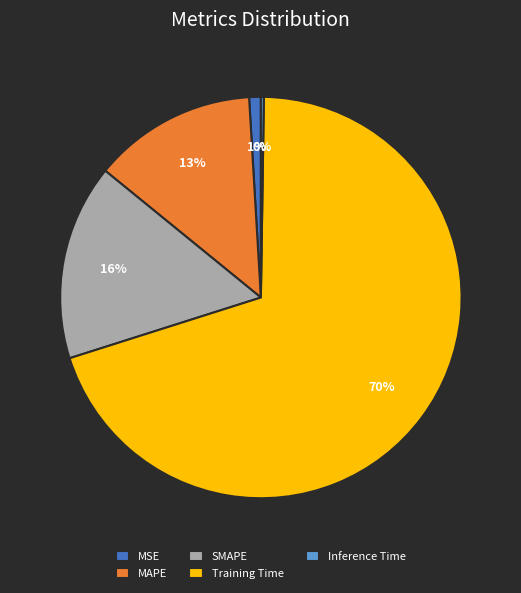

The Training Time slice represents 70% of the pie. True or false?

True